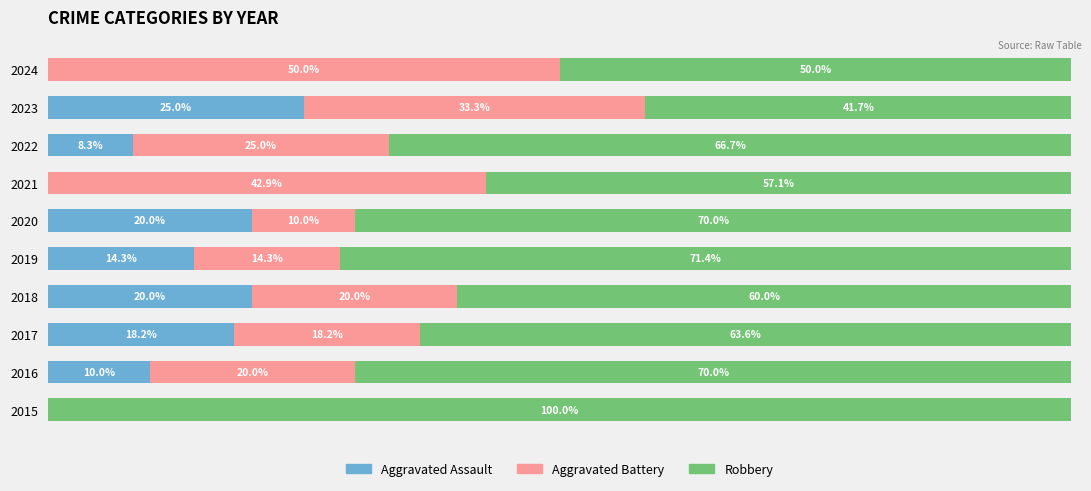

What are all the series names shown in the legend?

Aggravated Assault, Aggravated Battery, Robbery